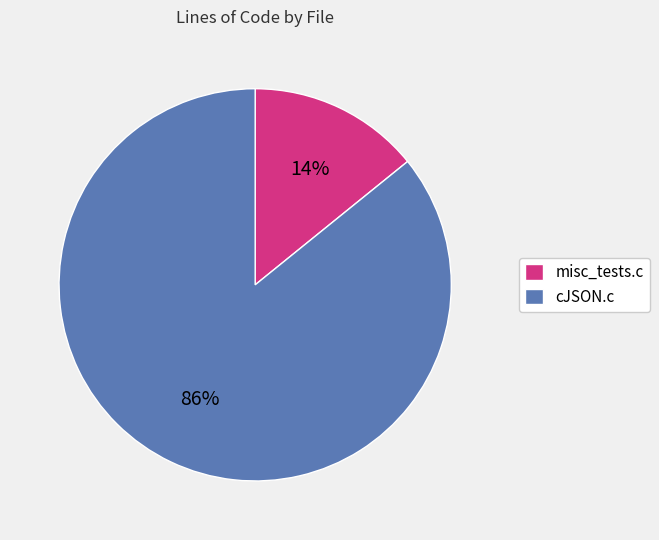

Is there any slice that represents more than half of the pie?

Yes